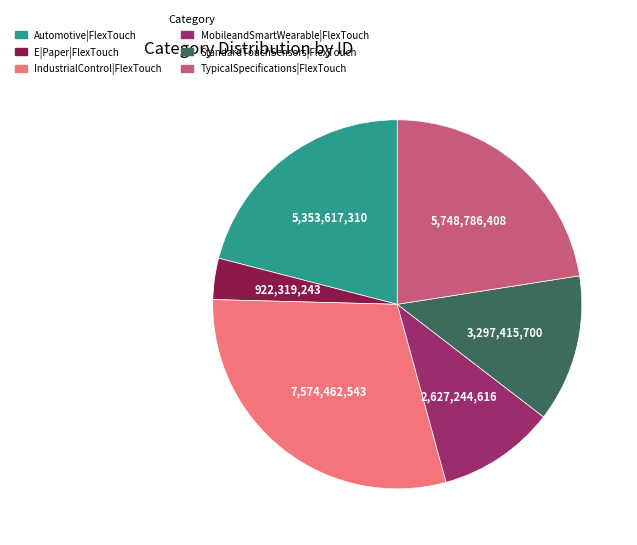

Rank the categories by value from lowest to highest.

E|Paper|FlexTouch, MobileandSmartWearable|FlexTouch, StandardTouchSensors|FlexTouch, Automotive|FlexTouch, TypicalSpecifications|FlexTouch, IndustrialControl|FlexTouch